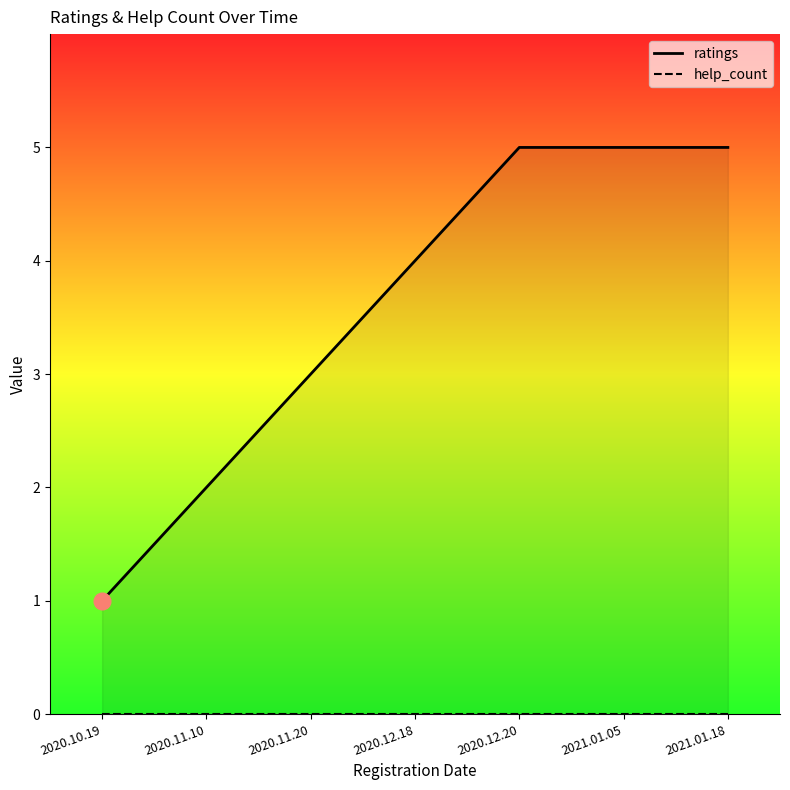

List the labels in order of ratings value, largest first.

2020.12.20, 2021.01.05, 2021.01.18, 2020.12.18, 2020.11.20, 2020.11.10, 2020.10.19